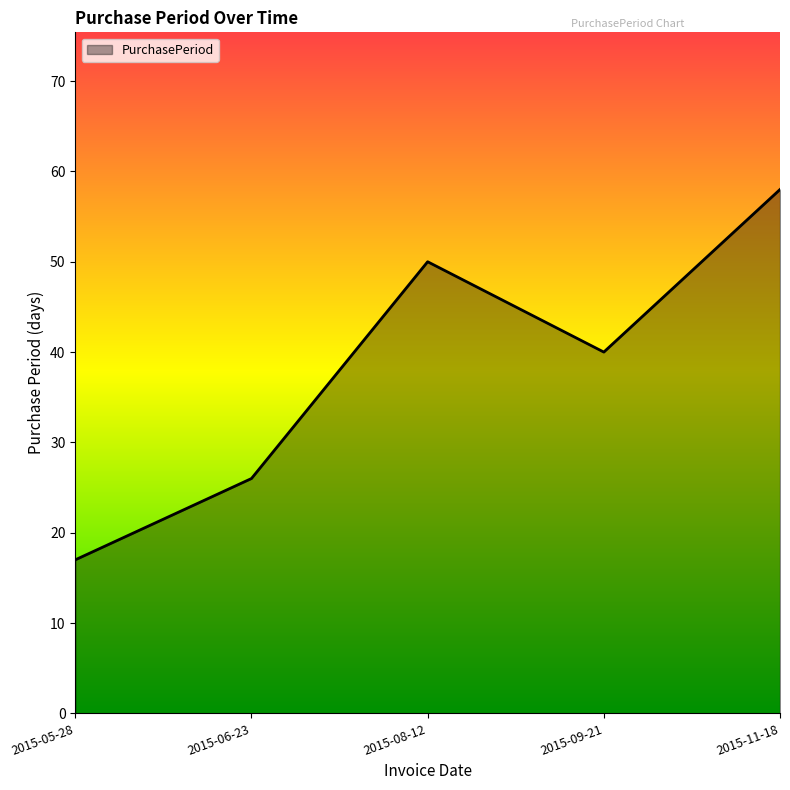

Reading left to right, extract all data points from this chart.

17	26	50	40	58